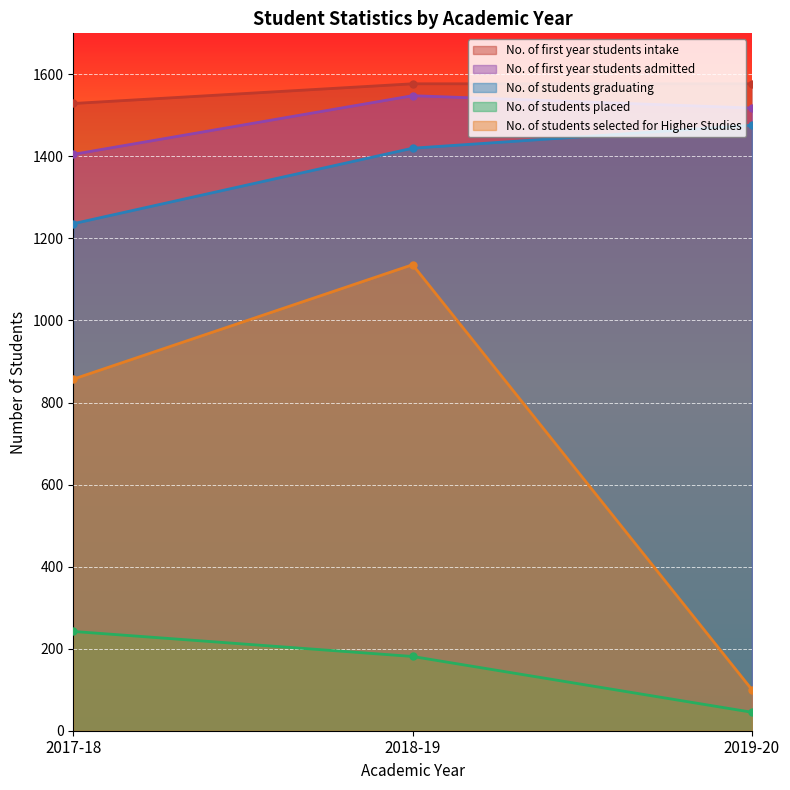

What is the difference between the maximum and minimum values in the No. of students graduating series?

240